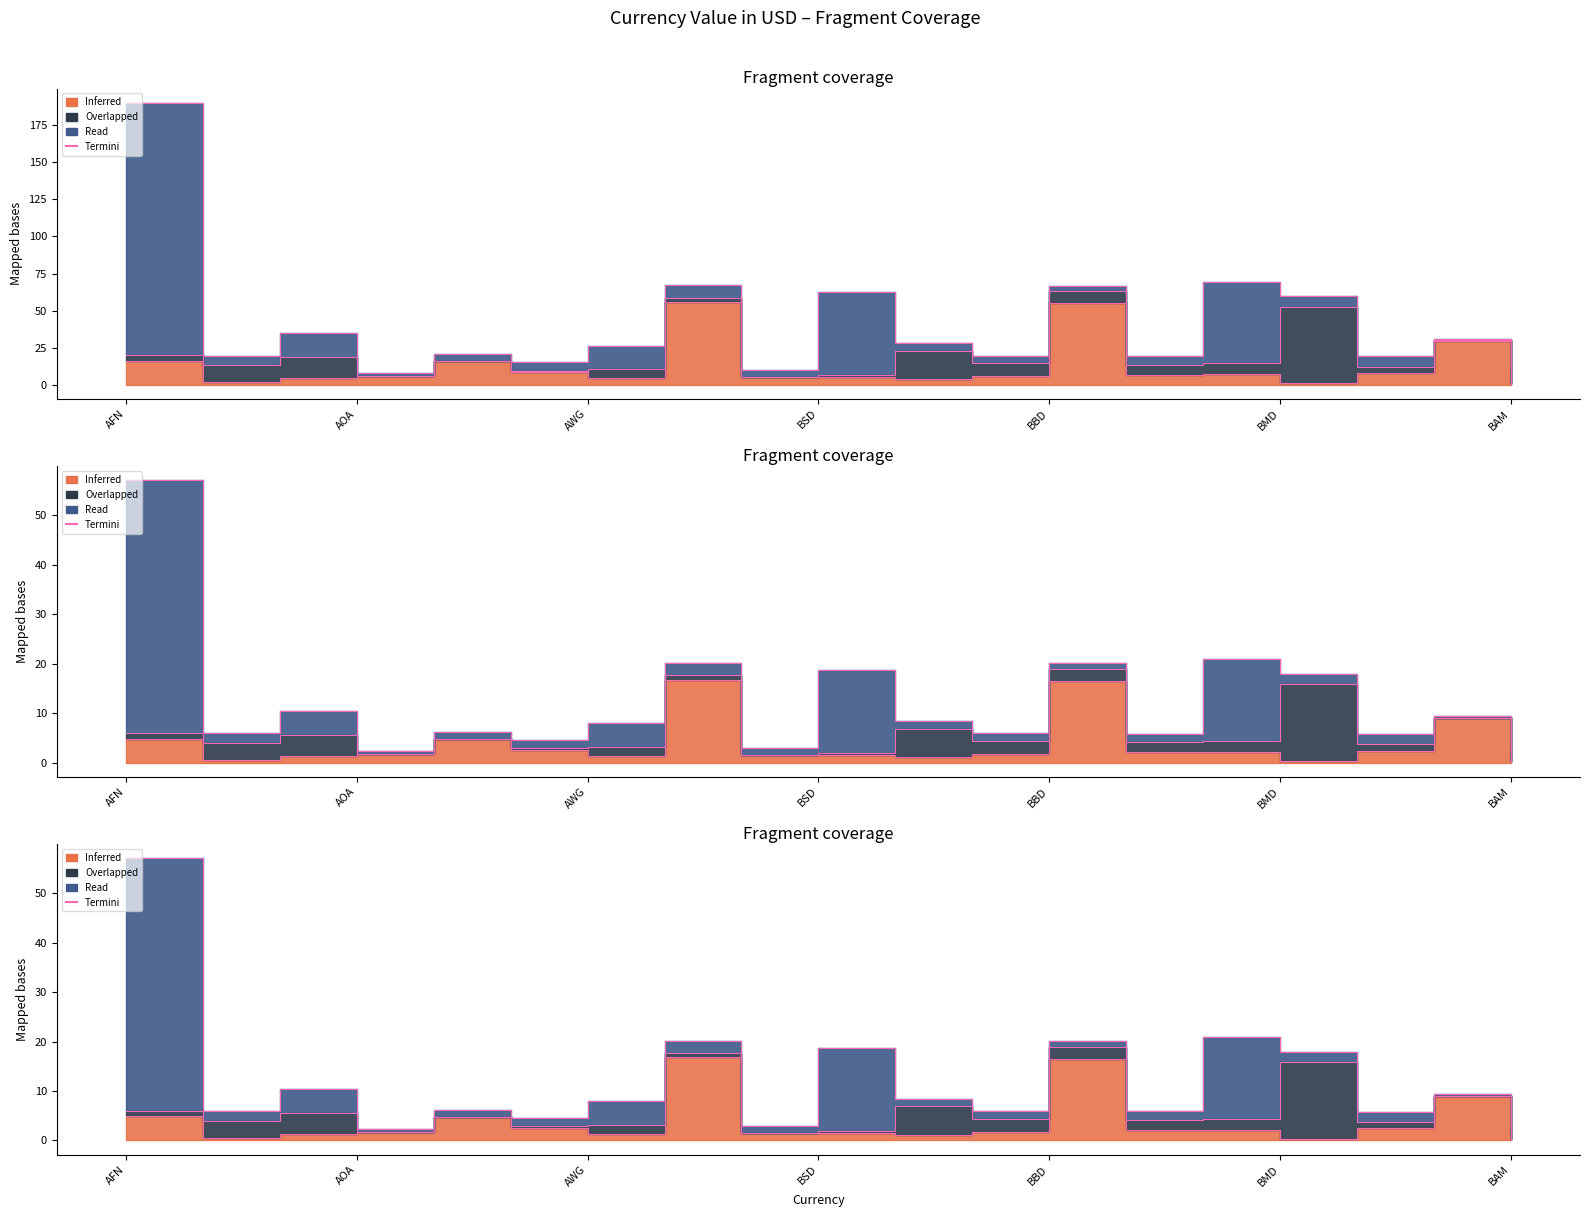

Approximately how many times larger is the value at BBD compared to AWG?

2.5